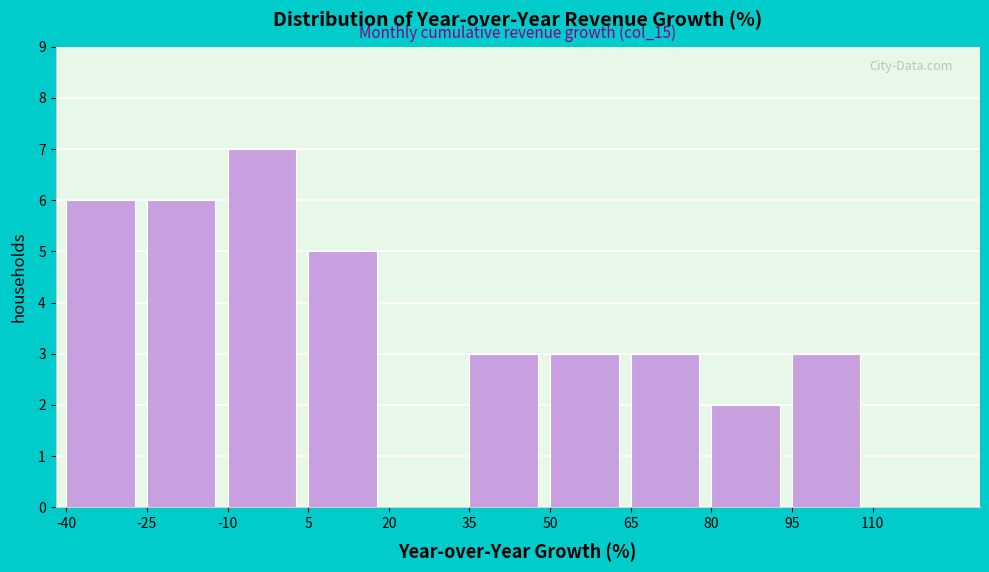

Over which range of the x-axis is the bar tallest?

-10 to 5